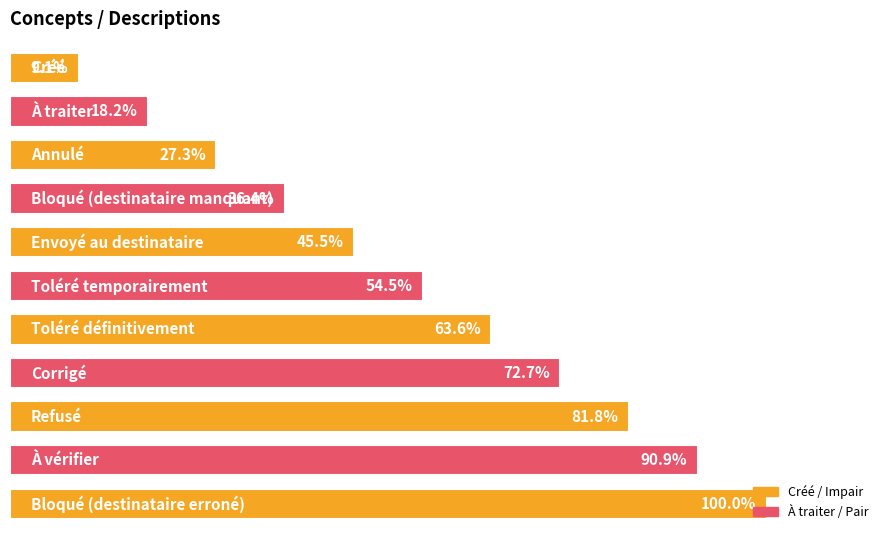

Does the chart contain any negative values?

No